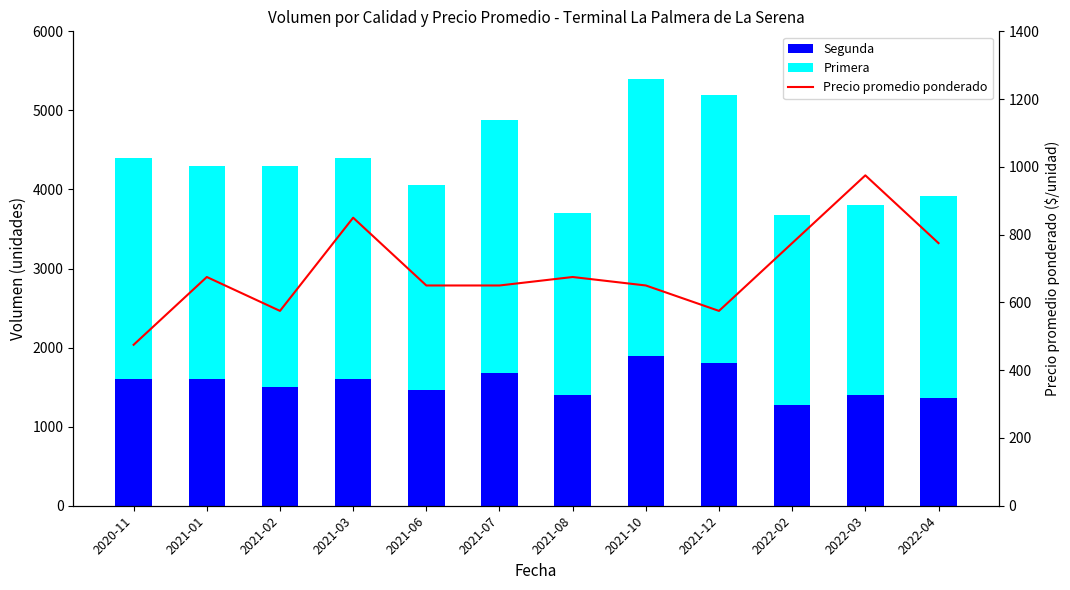

Reading left to right, transcribe all the data shown in this chart.

Segunda: 1600	1600	1500	1600	1460	1680	1400	1900	1800	1280	1400	1360
Primera: 2800	2700	2800	2800	2600	3200	2300	3500	3400	2400	2400	2560
Precio promedio ponderado: 475	675	575	850	650	650	675	650	575	775	975	775